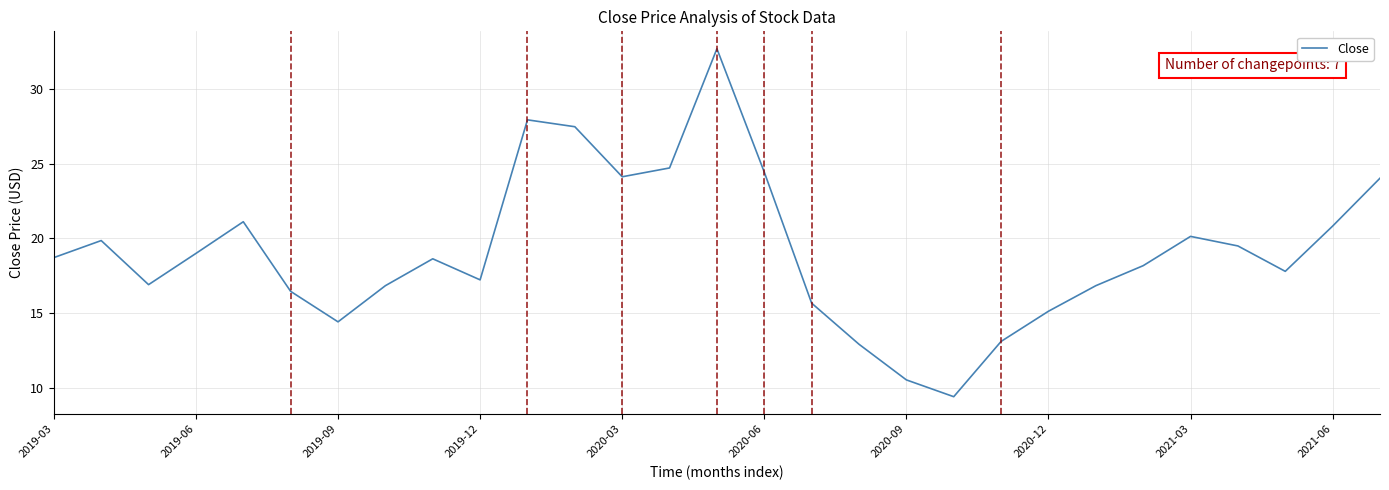

What is the smallest value displayed?

9.4